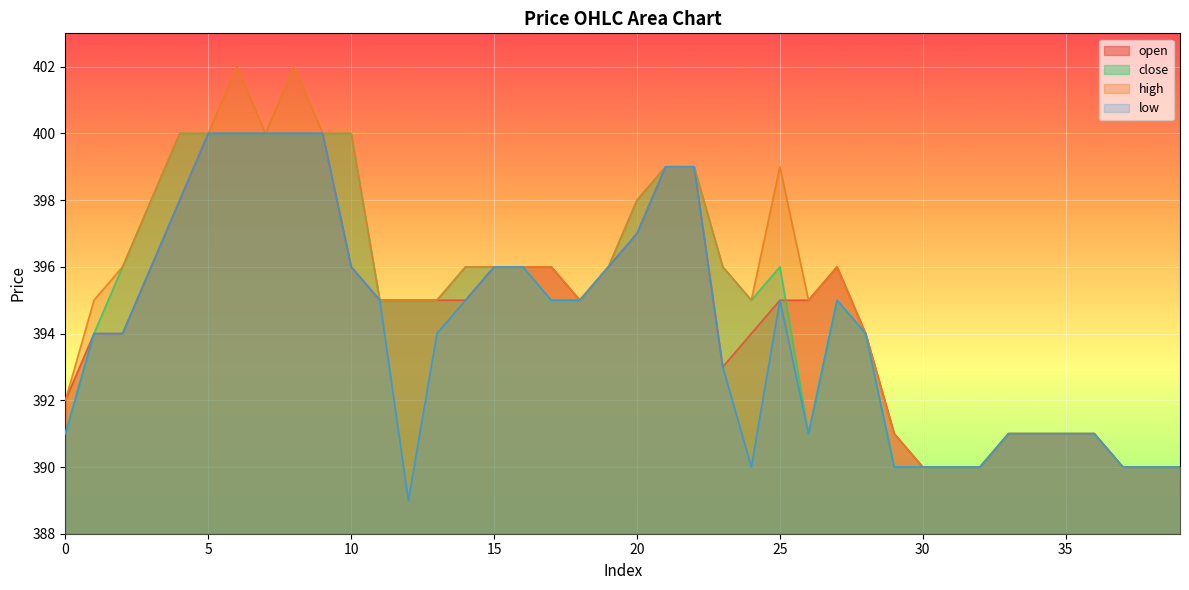

True or false: close and low intersect in this chart.

False